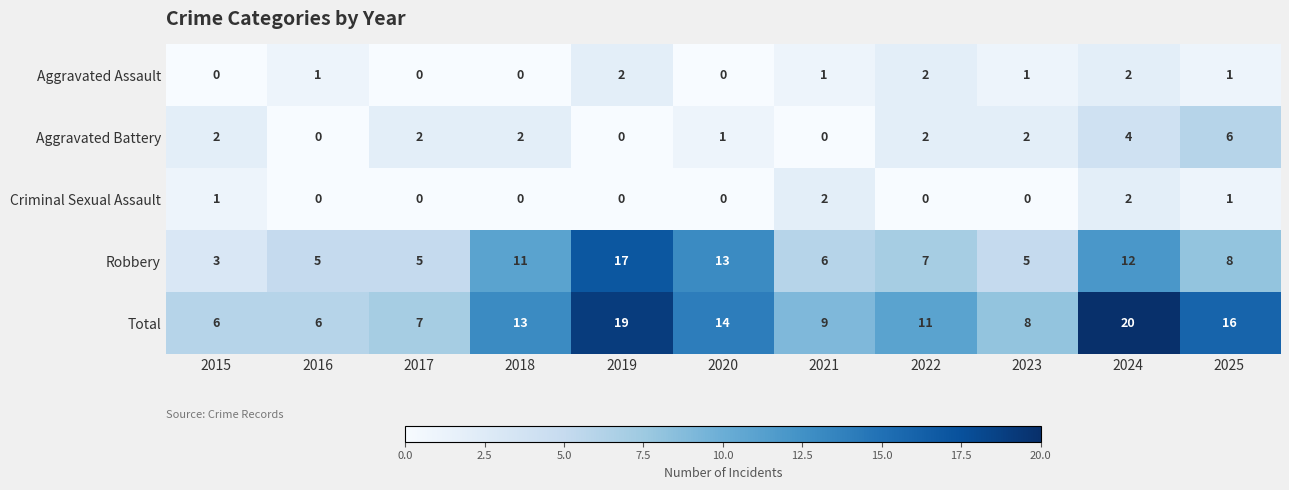

Between 2017 and 2020, which series saw the biggest shift?

Robbery